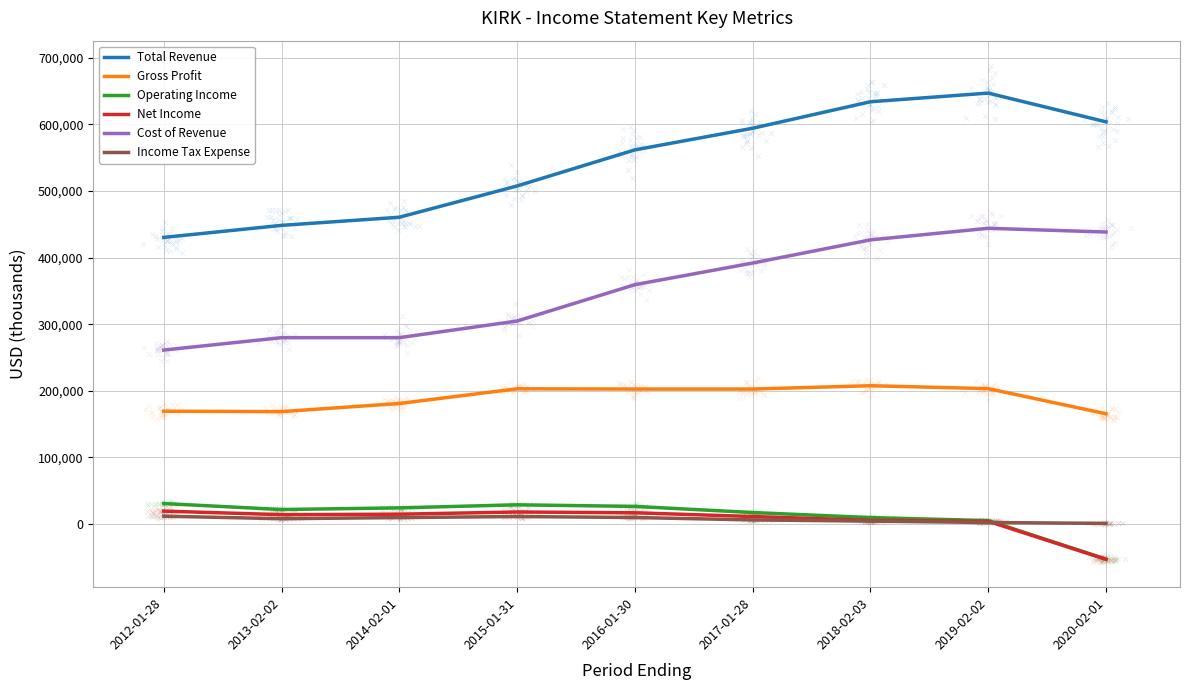

What is the total value across all series at 2017-01-28?

1222500